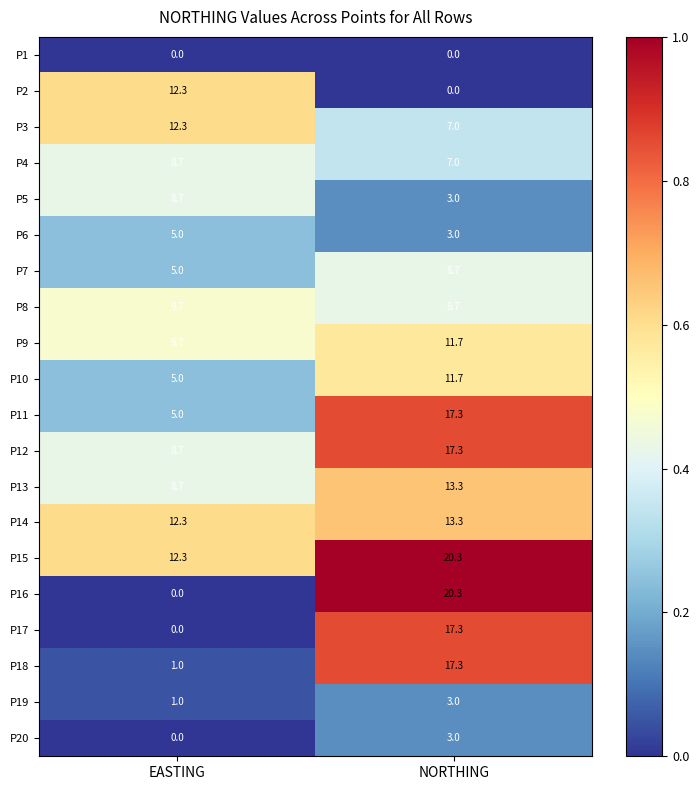

At which category is the sum across all series the highest?

NORTHING